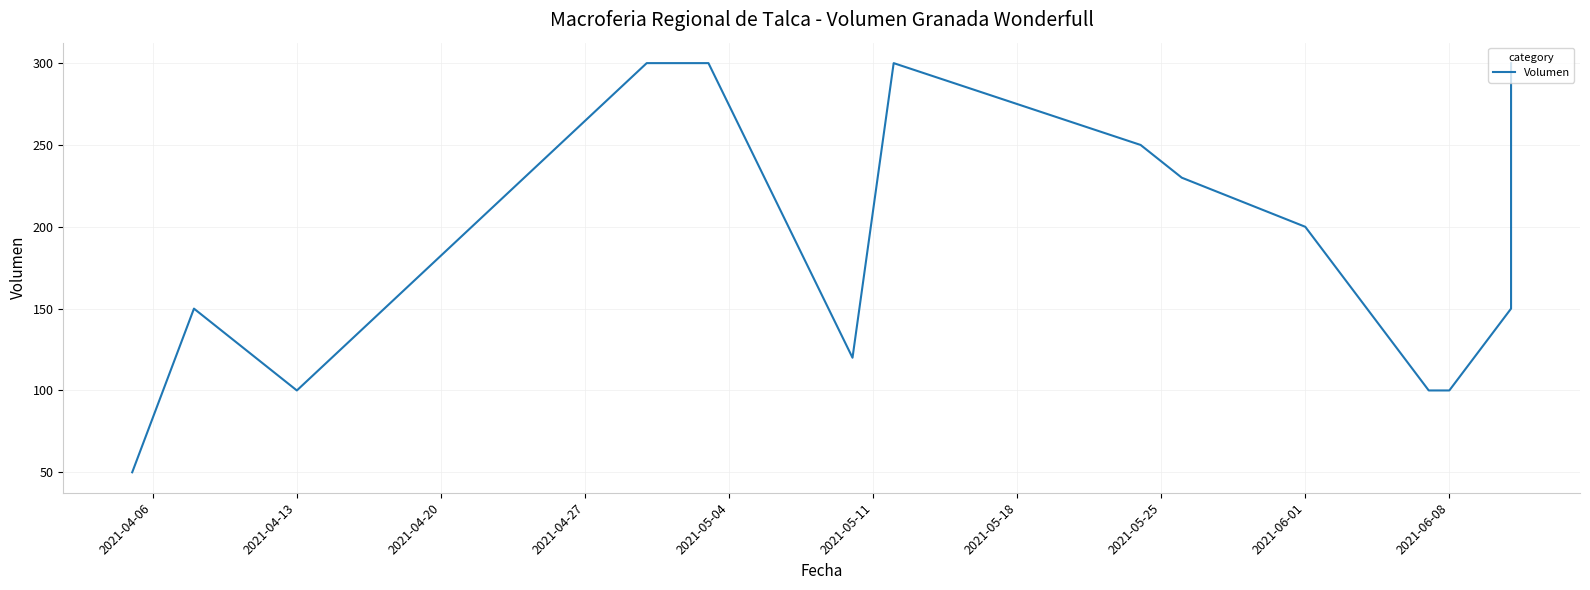

True or false: the data shows 100 at 2021-06-08.

True